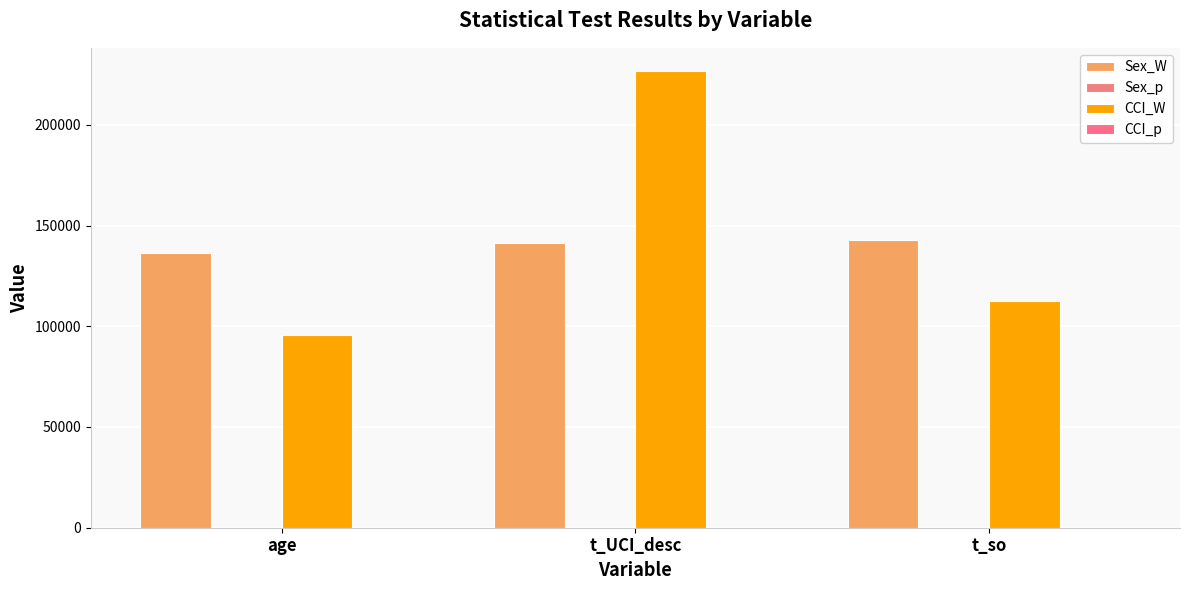

Reading right to left, extract all data points from this chart.

Sex_W: t_so=142985.5	t_UCI_desc=141500.5	age=136196.0
Sex_p: t_so=0.5	t_UCI_desc=0.7	age=0.5
CCI_W: t_so=112644.5	t_UCI_desc=226872.0	age=95765.0
CCI_p: t_so=0.9	t_UCI_desc=0.0	age=0.0